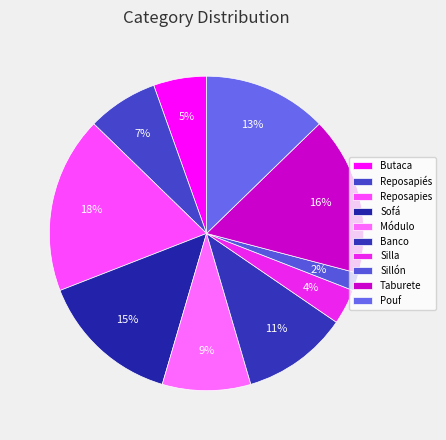

What percentage is the Reposapiés slice, to the nearest percent?

7%